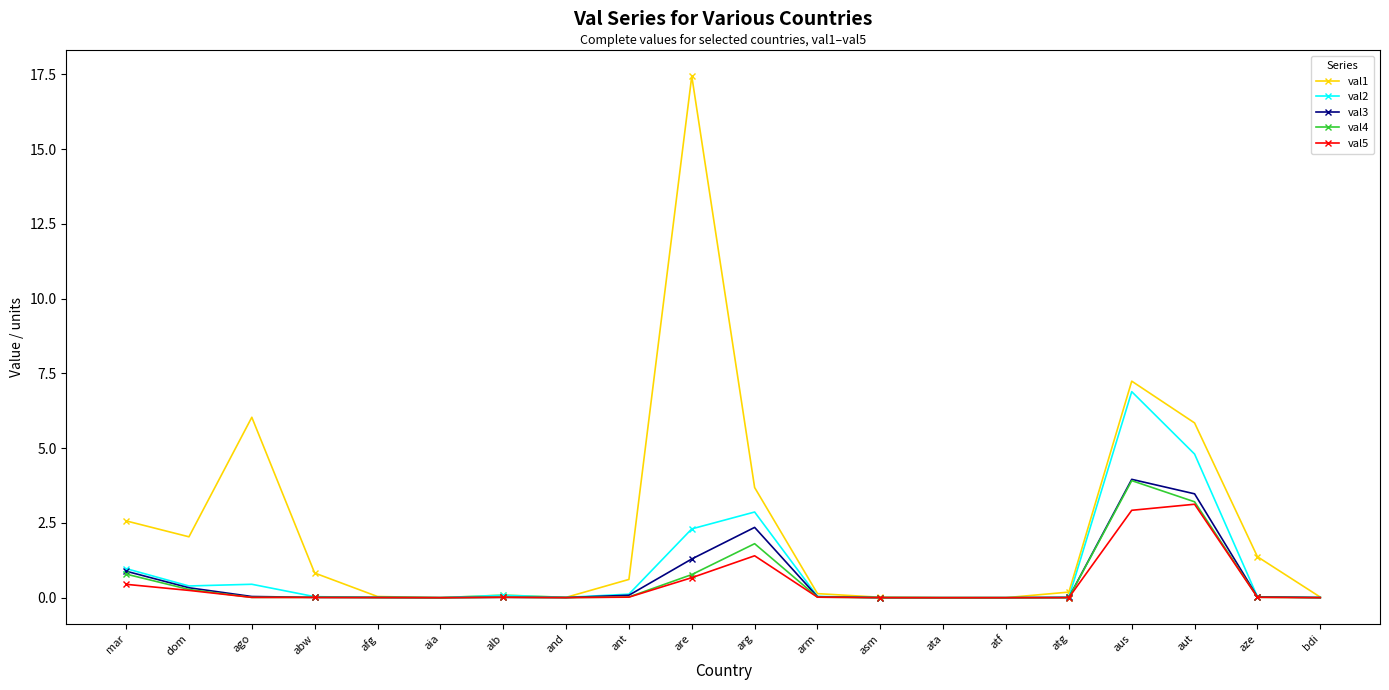

True or false: val4 has more than 0 points higher than both neighbors.

True